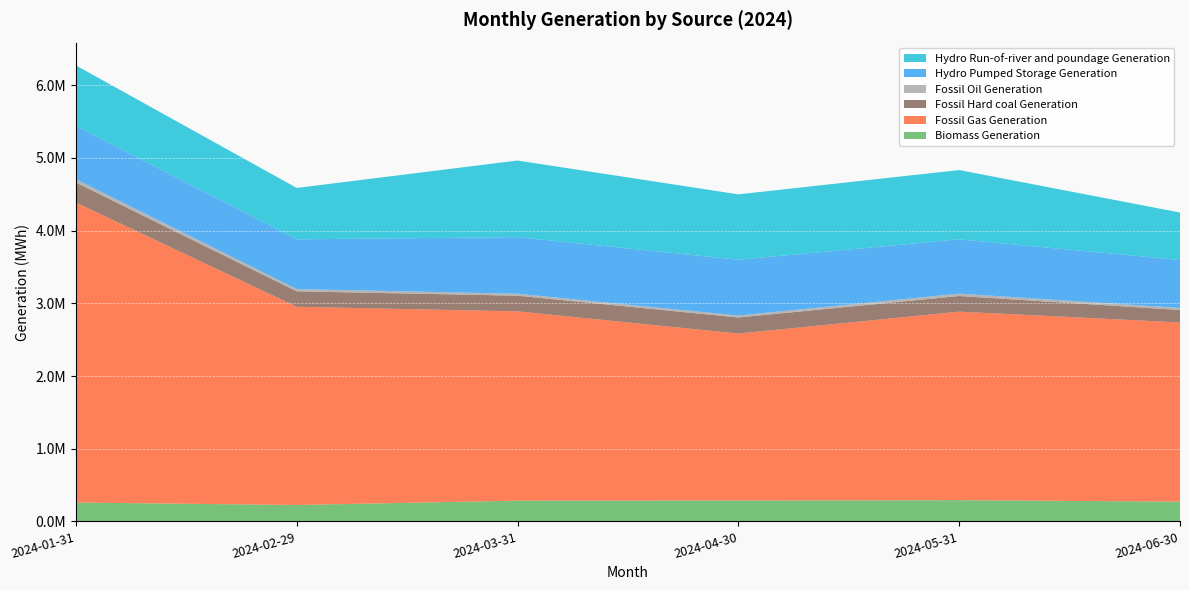

Reading left to right, extract all data points from this chart.

Biomass Generation: 259603	226005	285372	287704	292495	271942
Fossil Gas Generation: 4127753	2726728	2604221	2296750	2593248	2465453
Fossil Hard coal Generation: 274621	212377	215634	220941	215319	171231
Fossil Oil Generation: 45610	31017	26991	27116	32692	28925
Hydro Pumped Storage Generation: 732452	684442	778008	767446	746992	658419
Hydro Run-of-river and poundage Generation: 833084	707140	1054405	899433	952801	653320